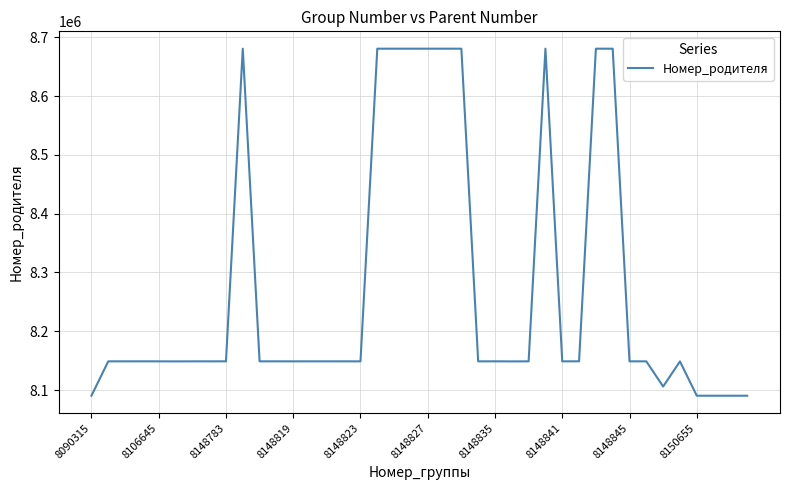

What is the minimum value shown in the chart?

8090315